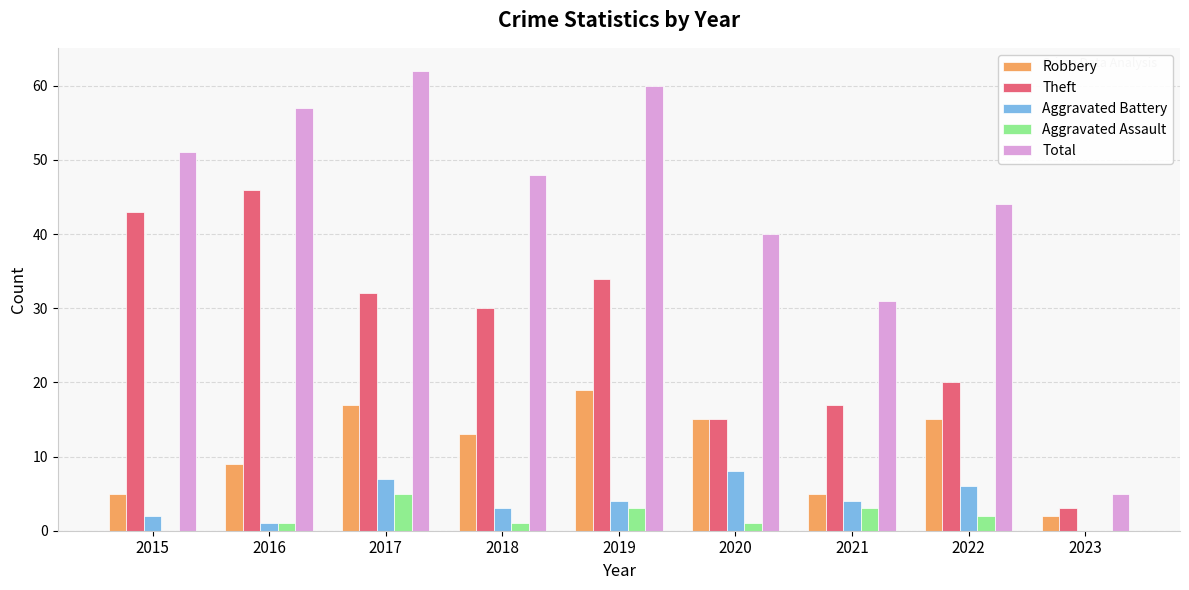

The Robbery series shows 15 at 2020. True or false?

True